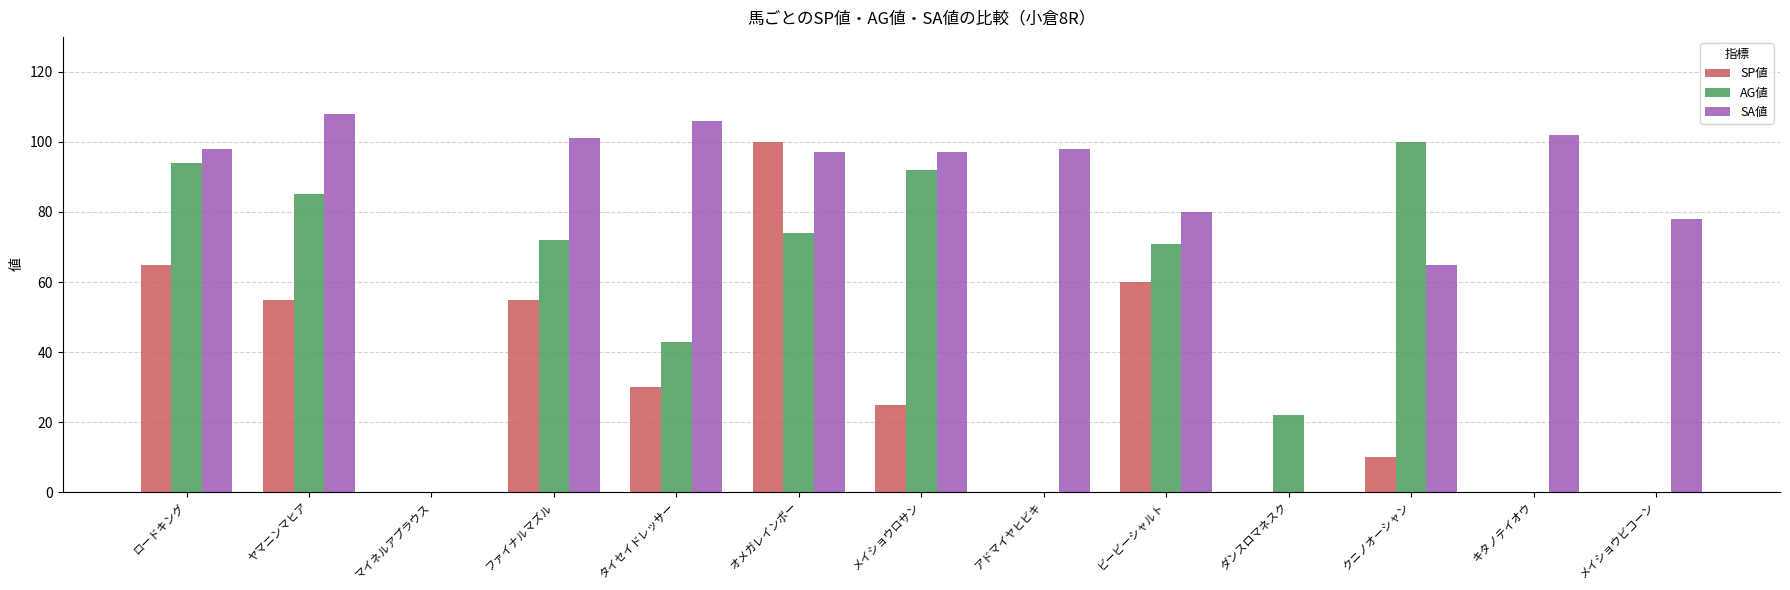

Between ヤマニンマヒア and ファイナルマズル, which series saw the biggest shift?

AG値